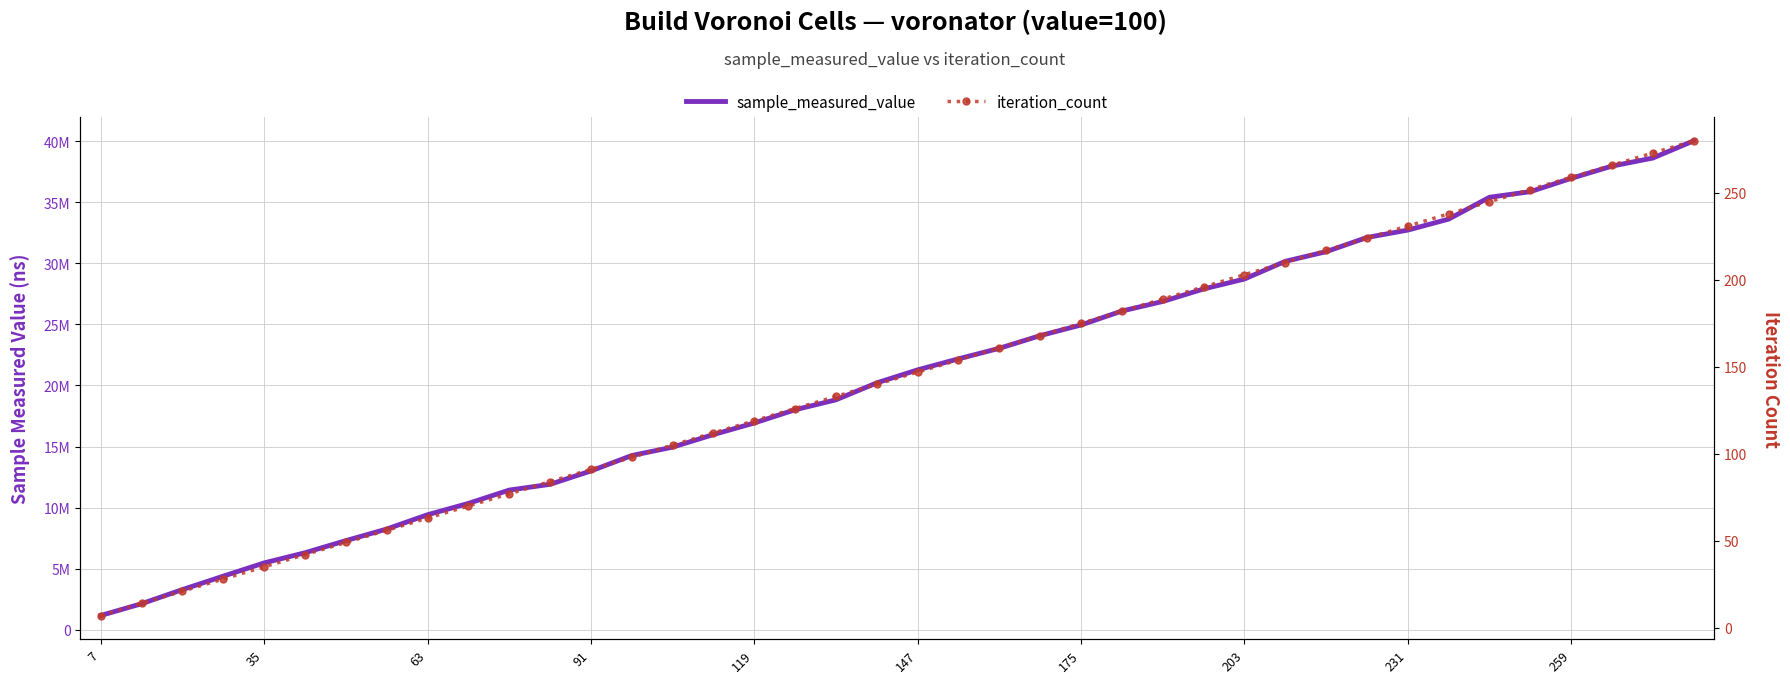

Between 37 and 27, which is larger?

37